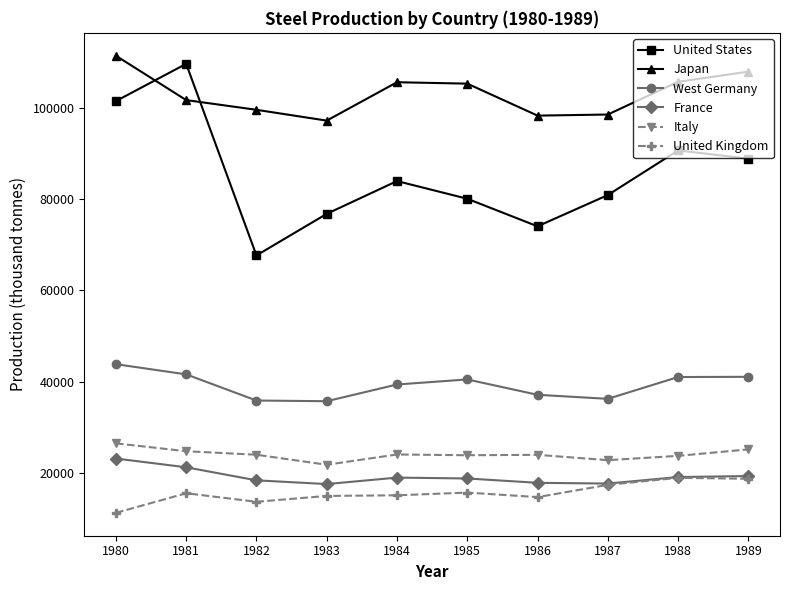

What is the difference between the highest and lowest values at 1984?

90465